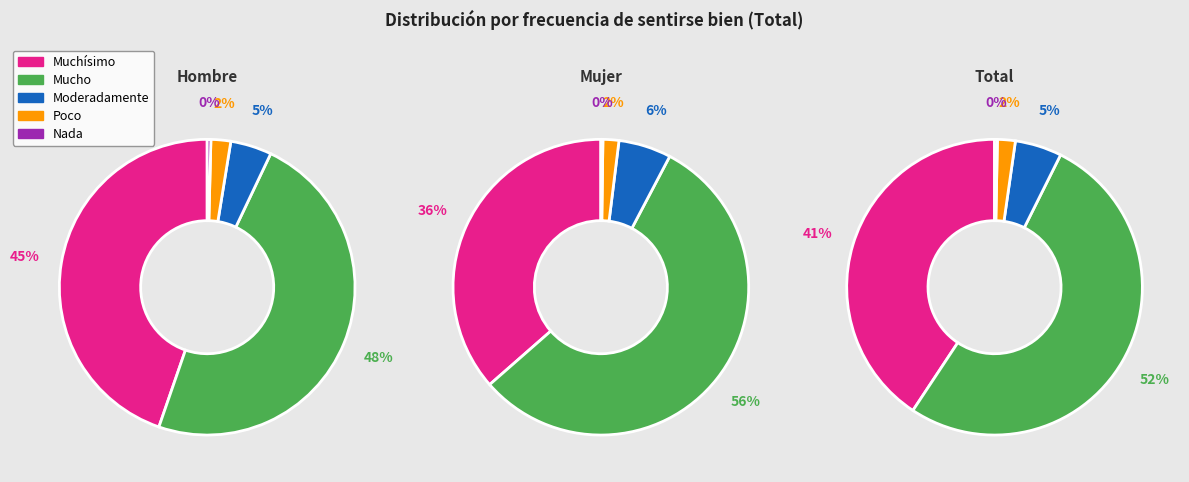

Combined, what portion of the pie is Moderadamente and Poco?

6.7%